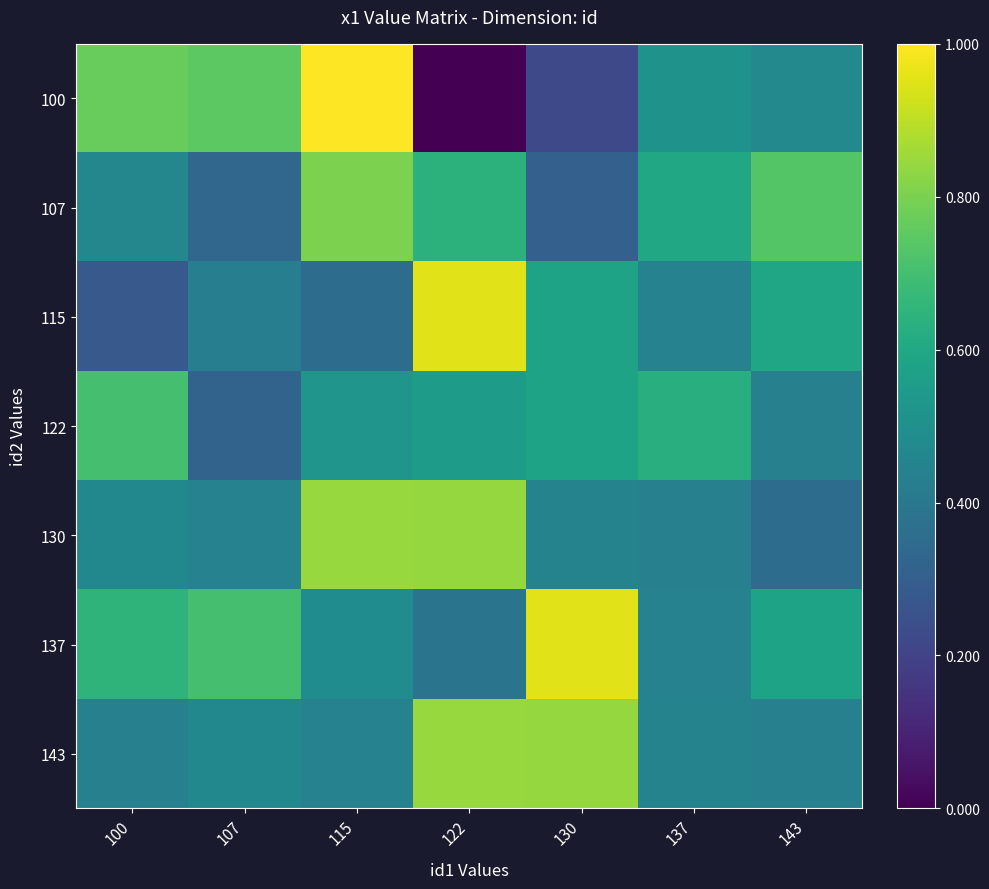

Which label corresponds to the smallest value in the chart?

122